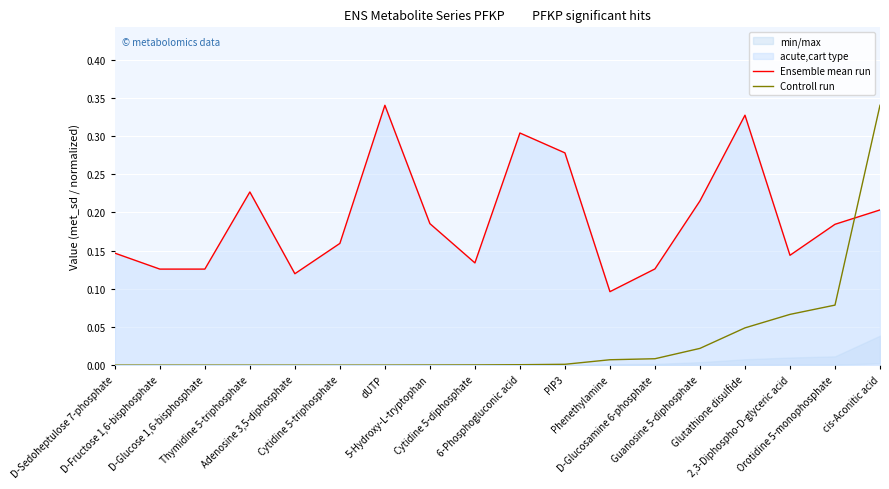

What position from the right is 6-Phosphogluconic acid?

9